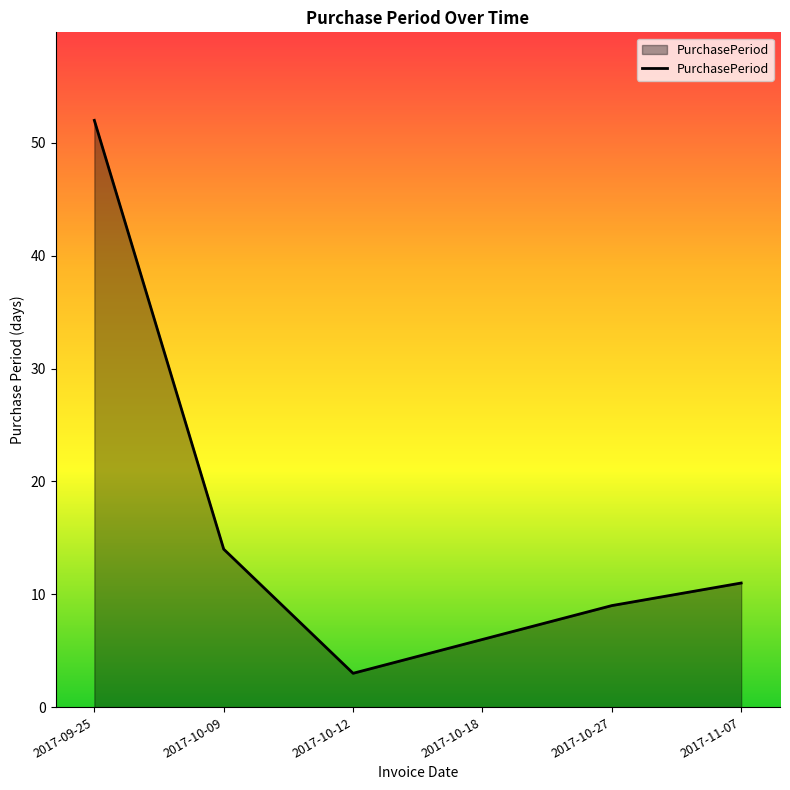

Reading left to right, extract all data points from this chart.

52	14	3	6	9	11